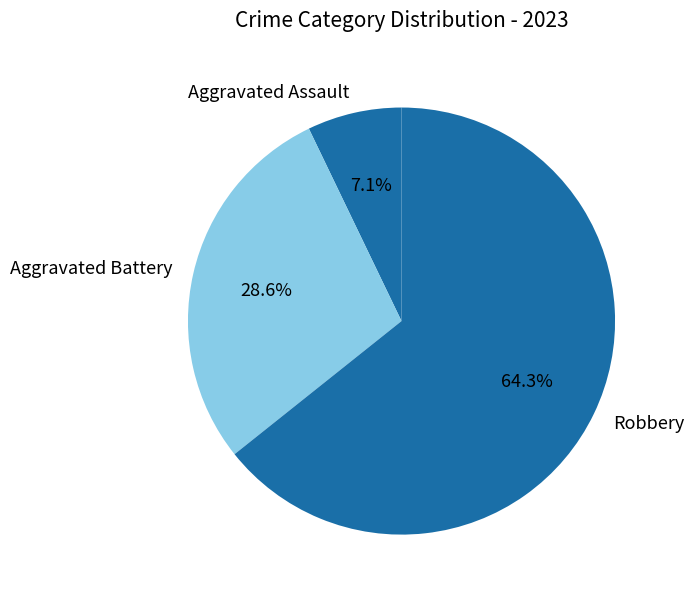

How many slices are in this pie chart?

3